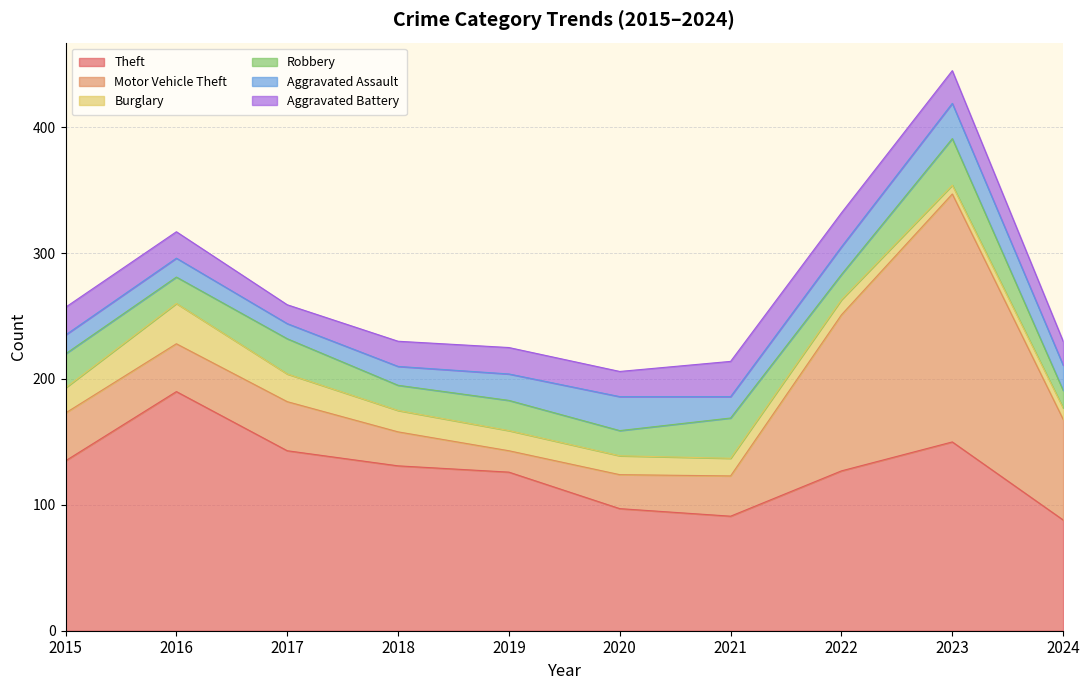

Does the chart display data point markers on the line(s)?

No